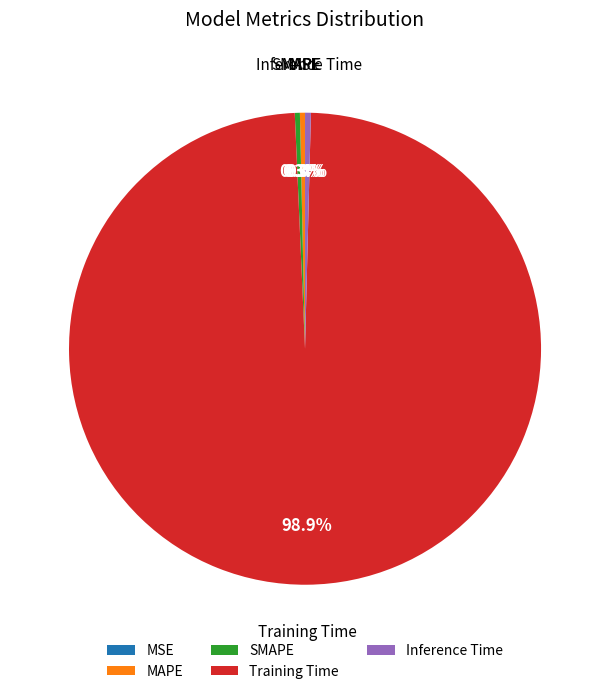

Which slice is the largest?

Training Time